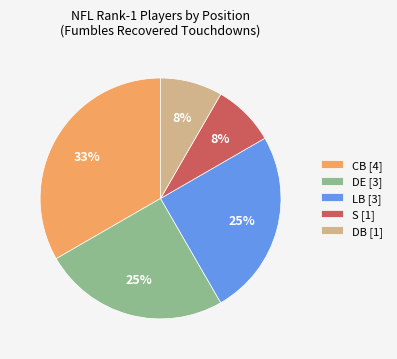

True or false: CB [4] accounts for 27% of the total.

False